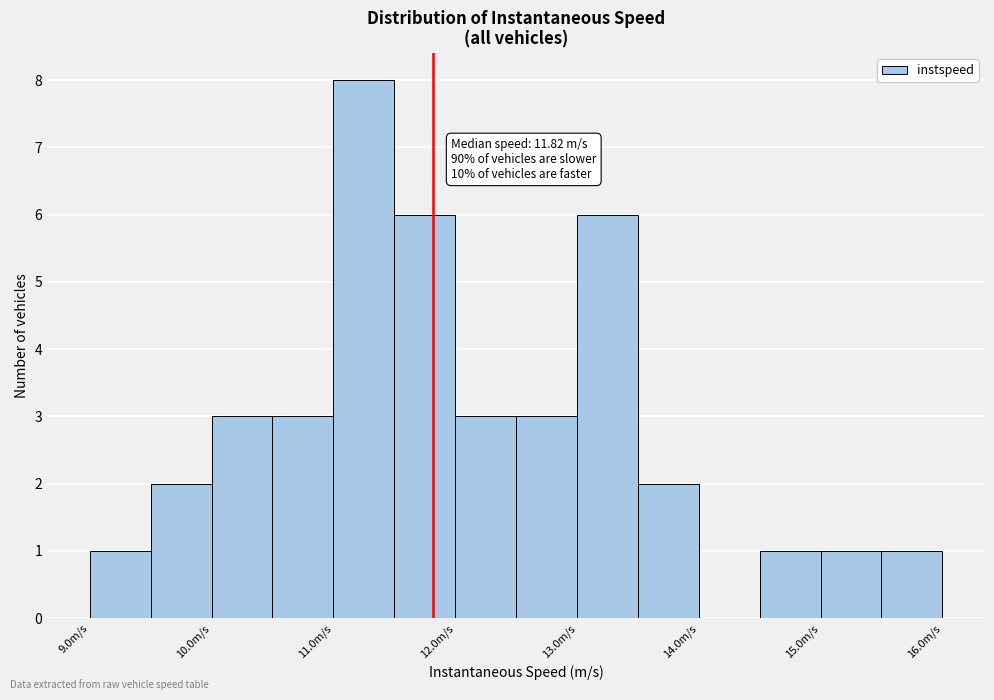

Which range on the x-axis has the tallest bar?

11.0 to 11.5